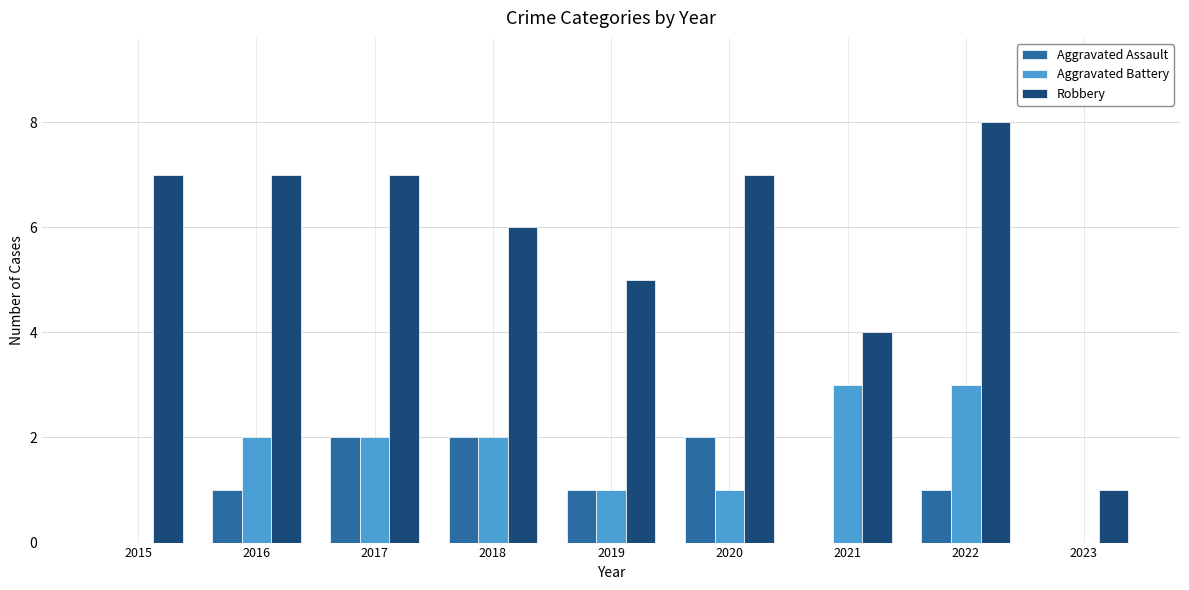

Is it true that Robbery equals 7 at 2015?

True